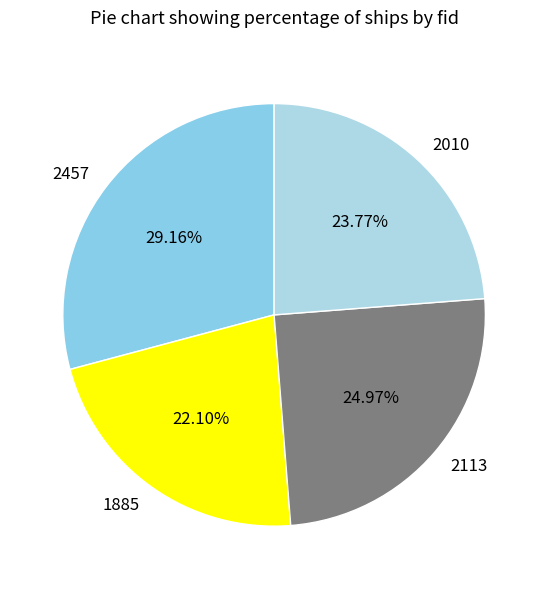

Which has a higher value, 1885 or 2010?

2010